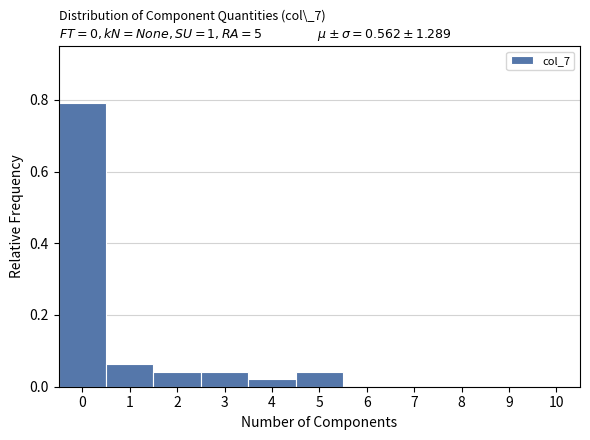

Reading left to right, list every bar in this chart as the range it spans on the x-axis followed by its height. The values are not printed on the chart, so give them approximately, as read against the axis.

-0.5 to 0.5: 0.80
0.5 to 1.5: 0.06
1.5 to 2.5: 0.04
2.5 to 3.5: 0.04
3.5 to 4.5: 0.02
4.5 to 5.5: 0.04
5.5 to 6.5: 0
6.5 to 7.5: 0
7.5 to 8.5: 0
8.5 to 9.5: 0
9.5 to 10.5: 0